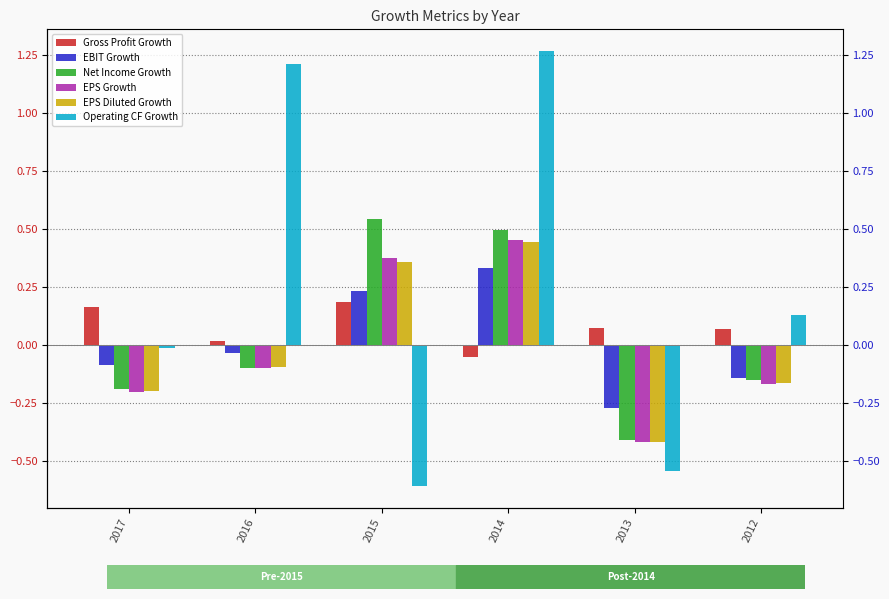

What is the value of the EBIT Growth bar at the 3rd from the left?

0.2